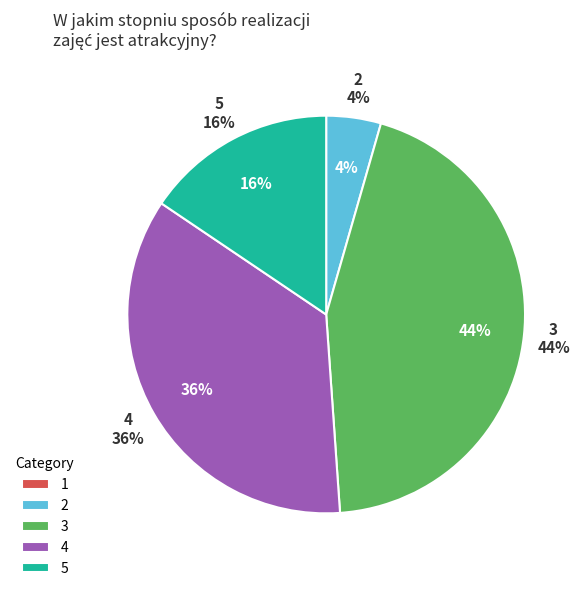

How many slices are in this pie chart?

5